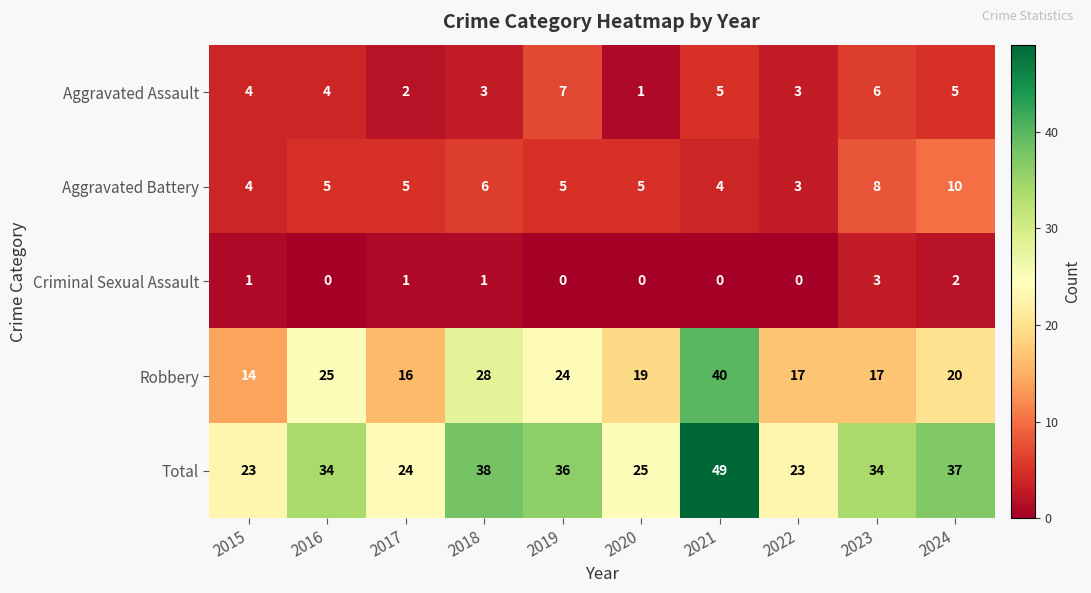

What is the difference between the highest and lowest values at 2016?

34